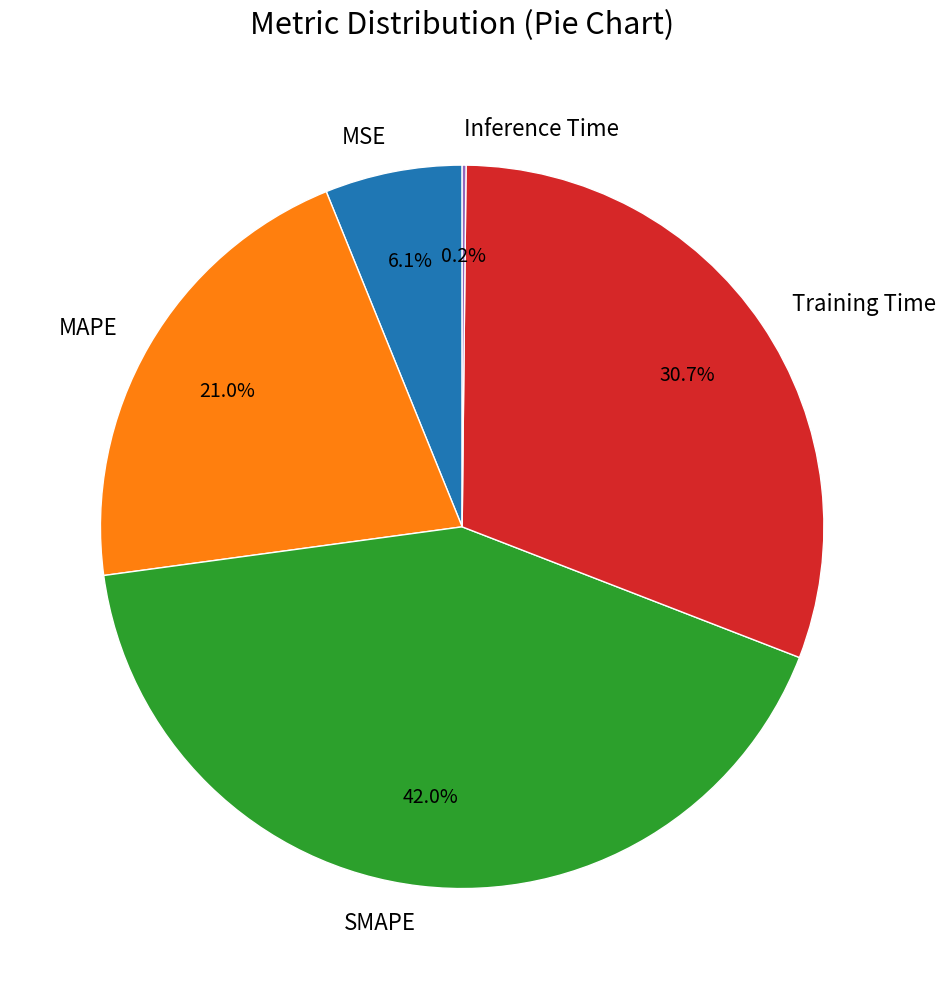

To the nearest percent, what is the difference between the largest and smallest slice percentages?

42%